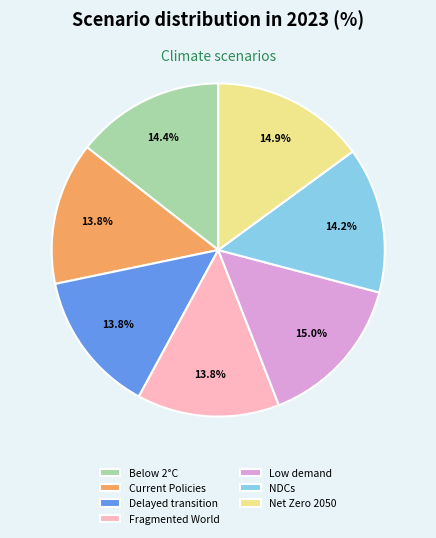

Does Fragmented World represent more than half of the total?

No